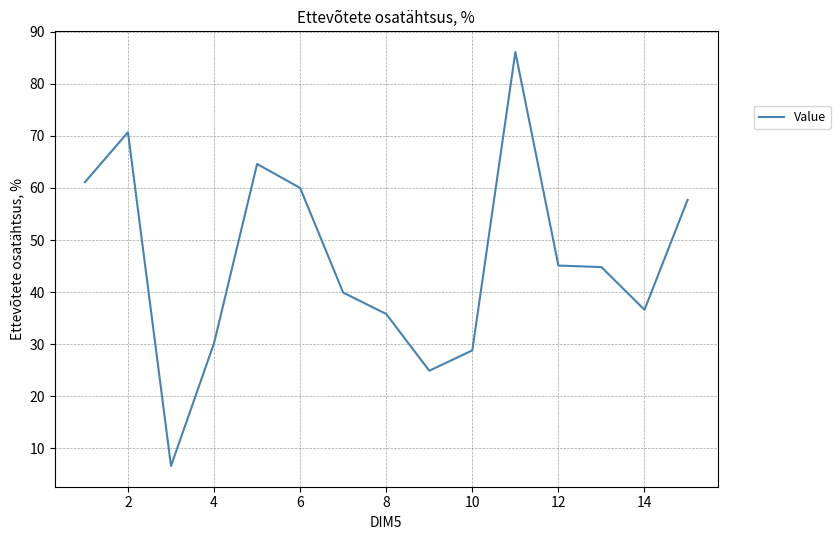

What is the difference between the maximum and minimum values?

79.5